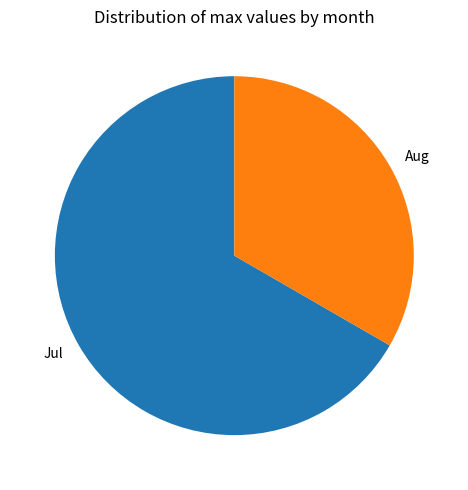

How many segments does this pie chart have?

2